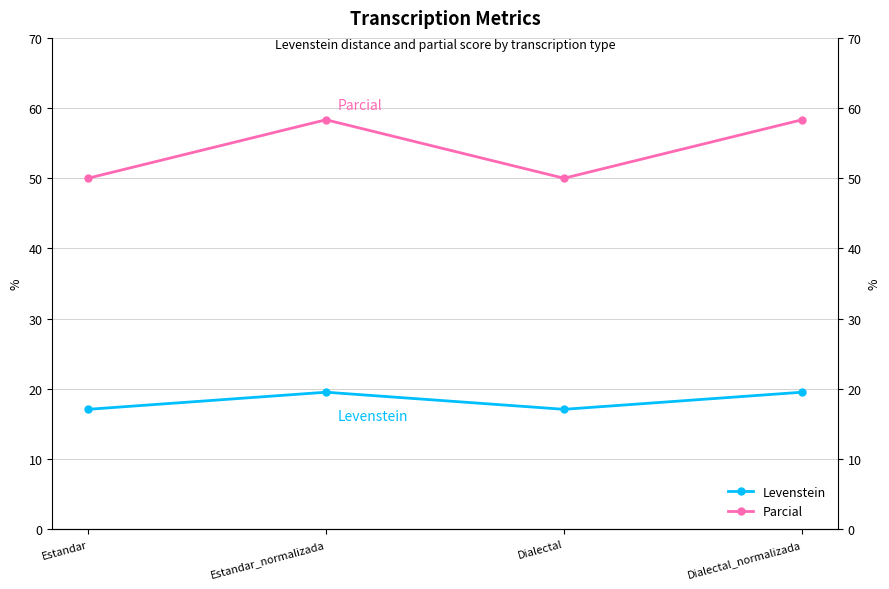

At how many categories does at least one series exceed 37?

4